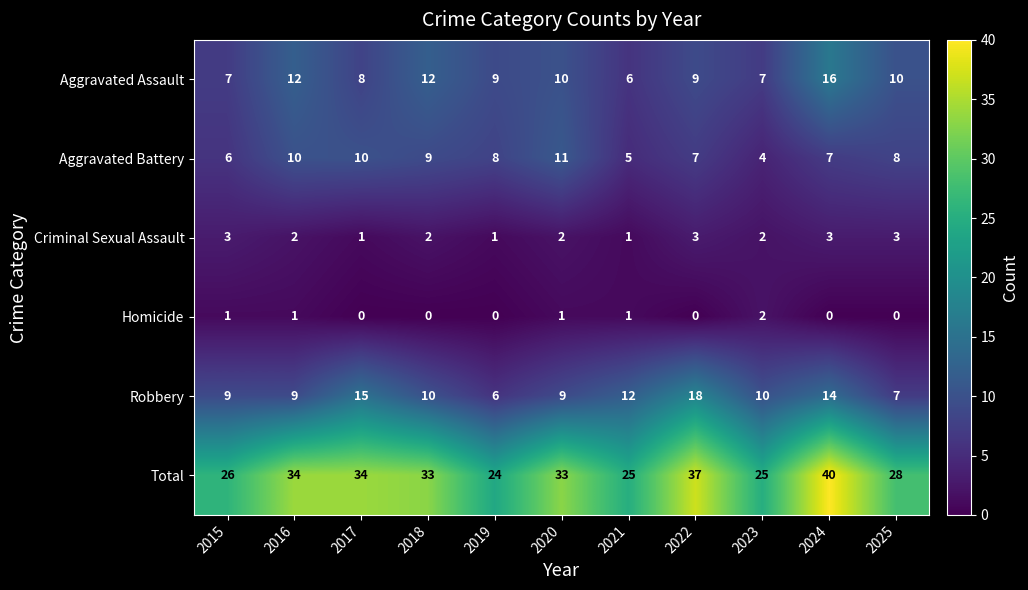

What is the greatest value displayed?

40